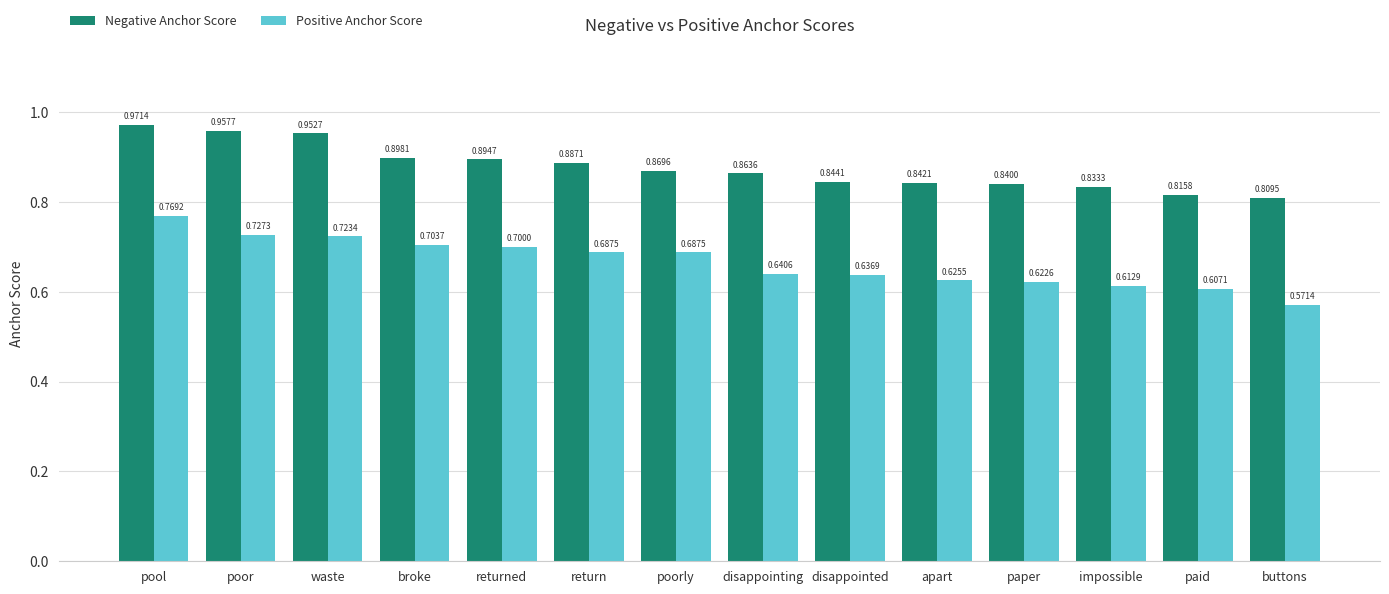

True or false: Negative Anchor Score has a value of 0.5 at pool.

False